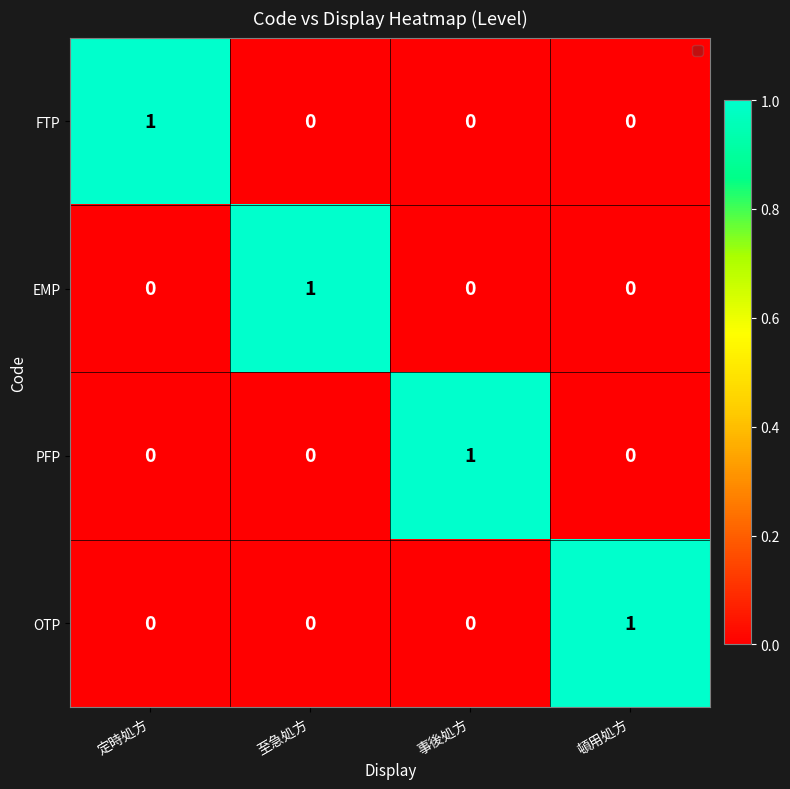

Is the value of PFP at 事後処方 greater than the value of FTP at 事後処方?

Yes